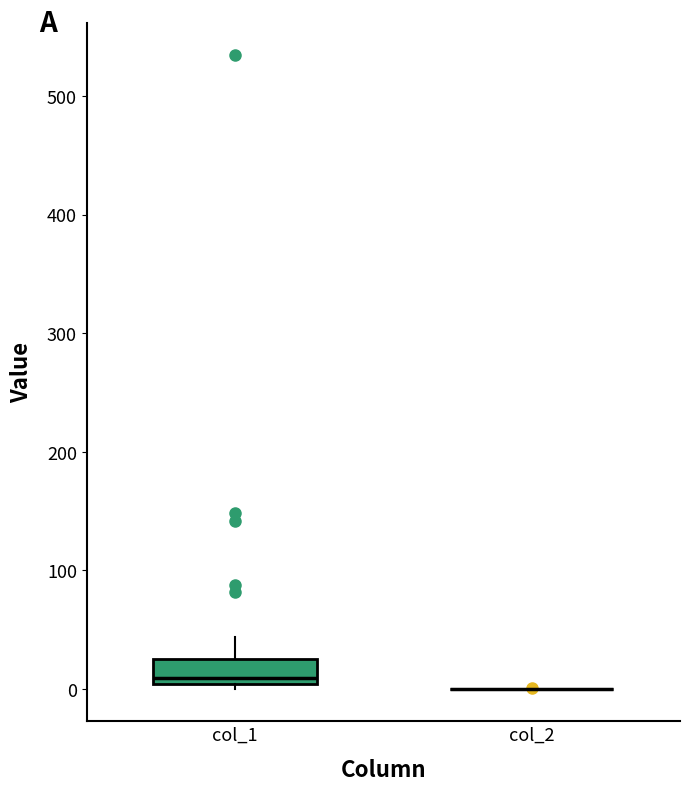

Which box is the tallest, from its lower edge to its upper edge?

col_1